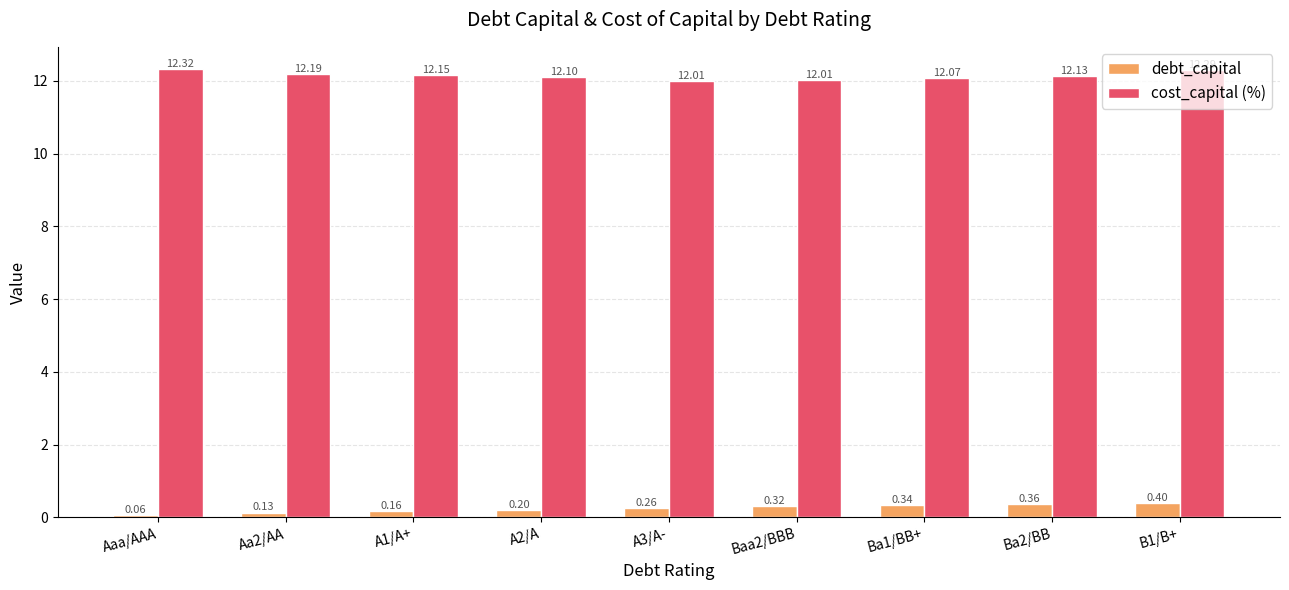

List the series in order of their peak value, lowest first.

debt_capital, cost_capital (%)